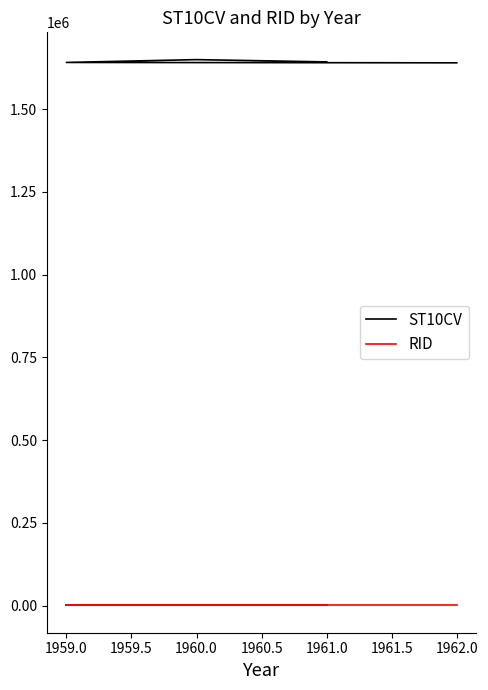

How many series are shown in this chart?

2